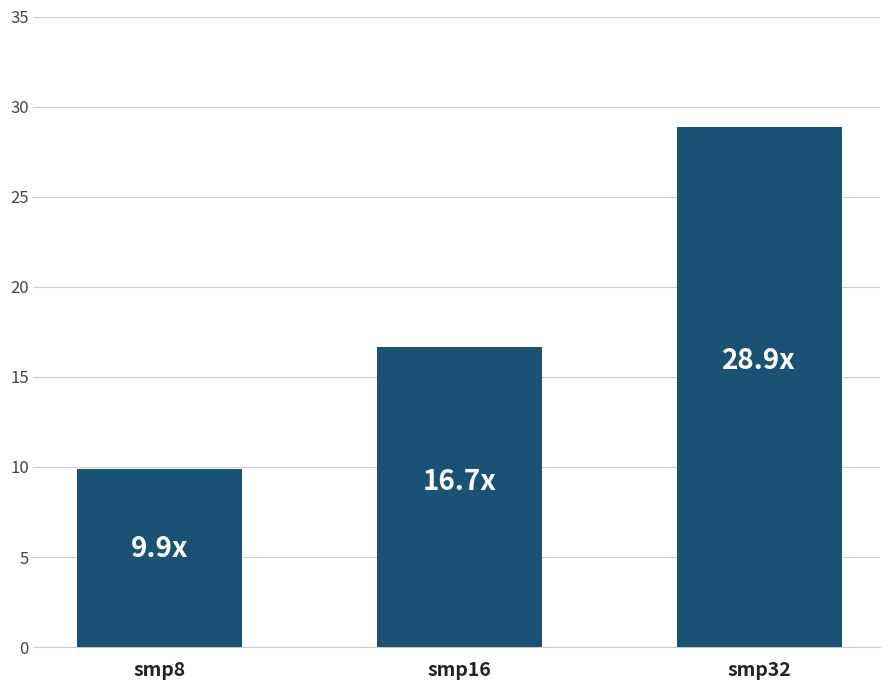

What is the difference between the maximum and minimum values?

19.0